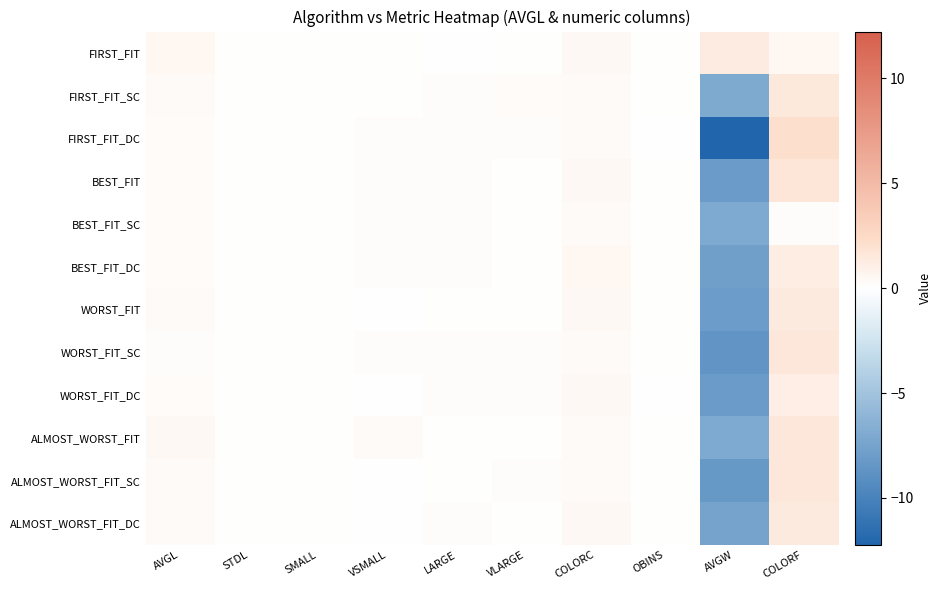

At which category is the sum across all series the highest?

COLORF